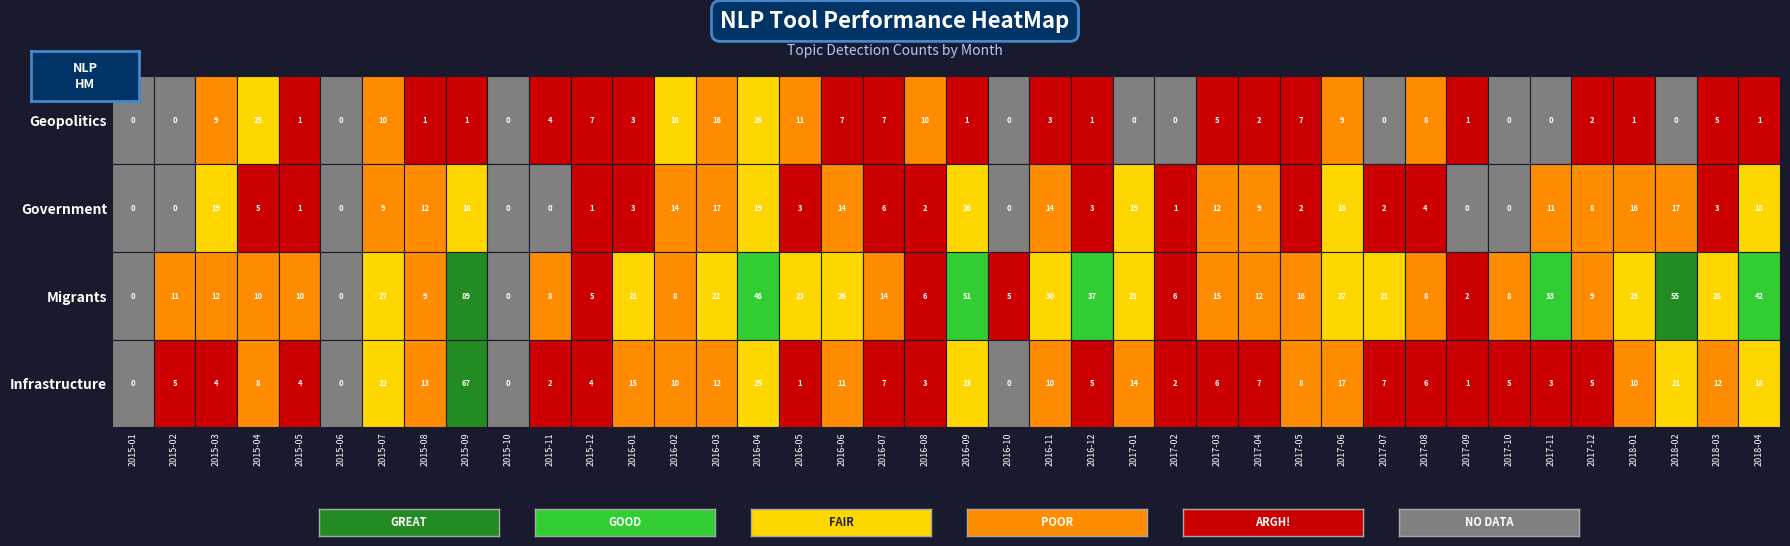

How many values in Infrastructure are above zero?

36